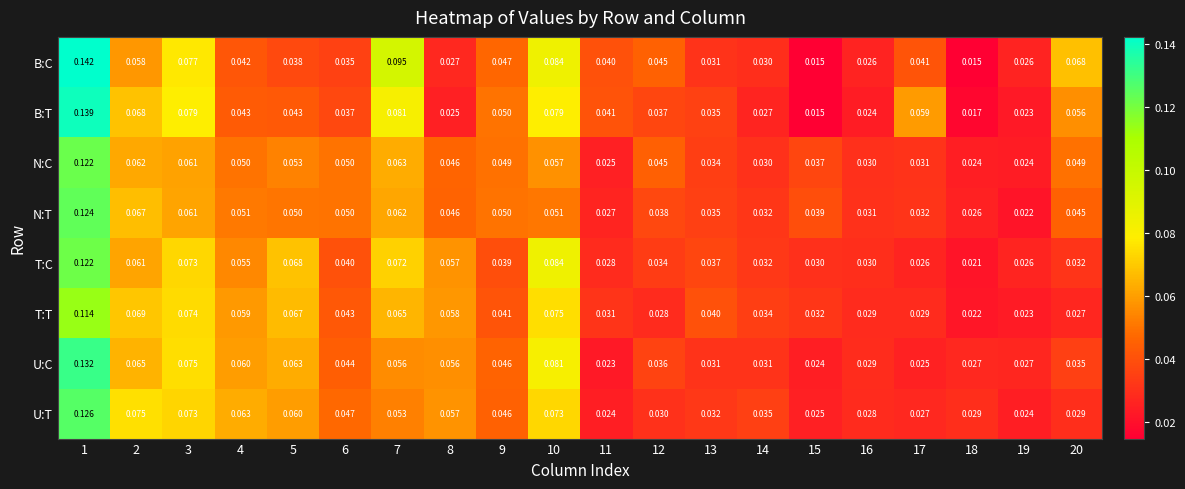

Which series changed the most between 12 and 18?

B:C